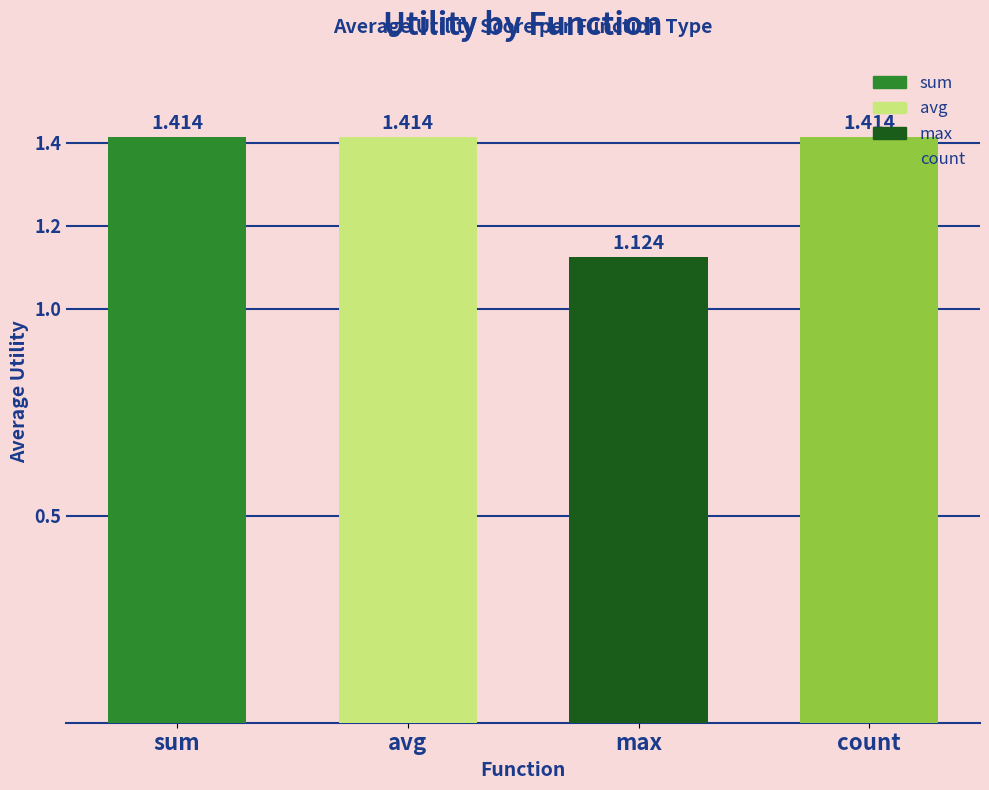

Which category has the lowest value across all series?

max